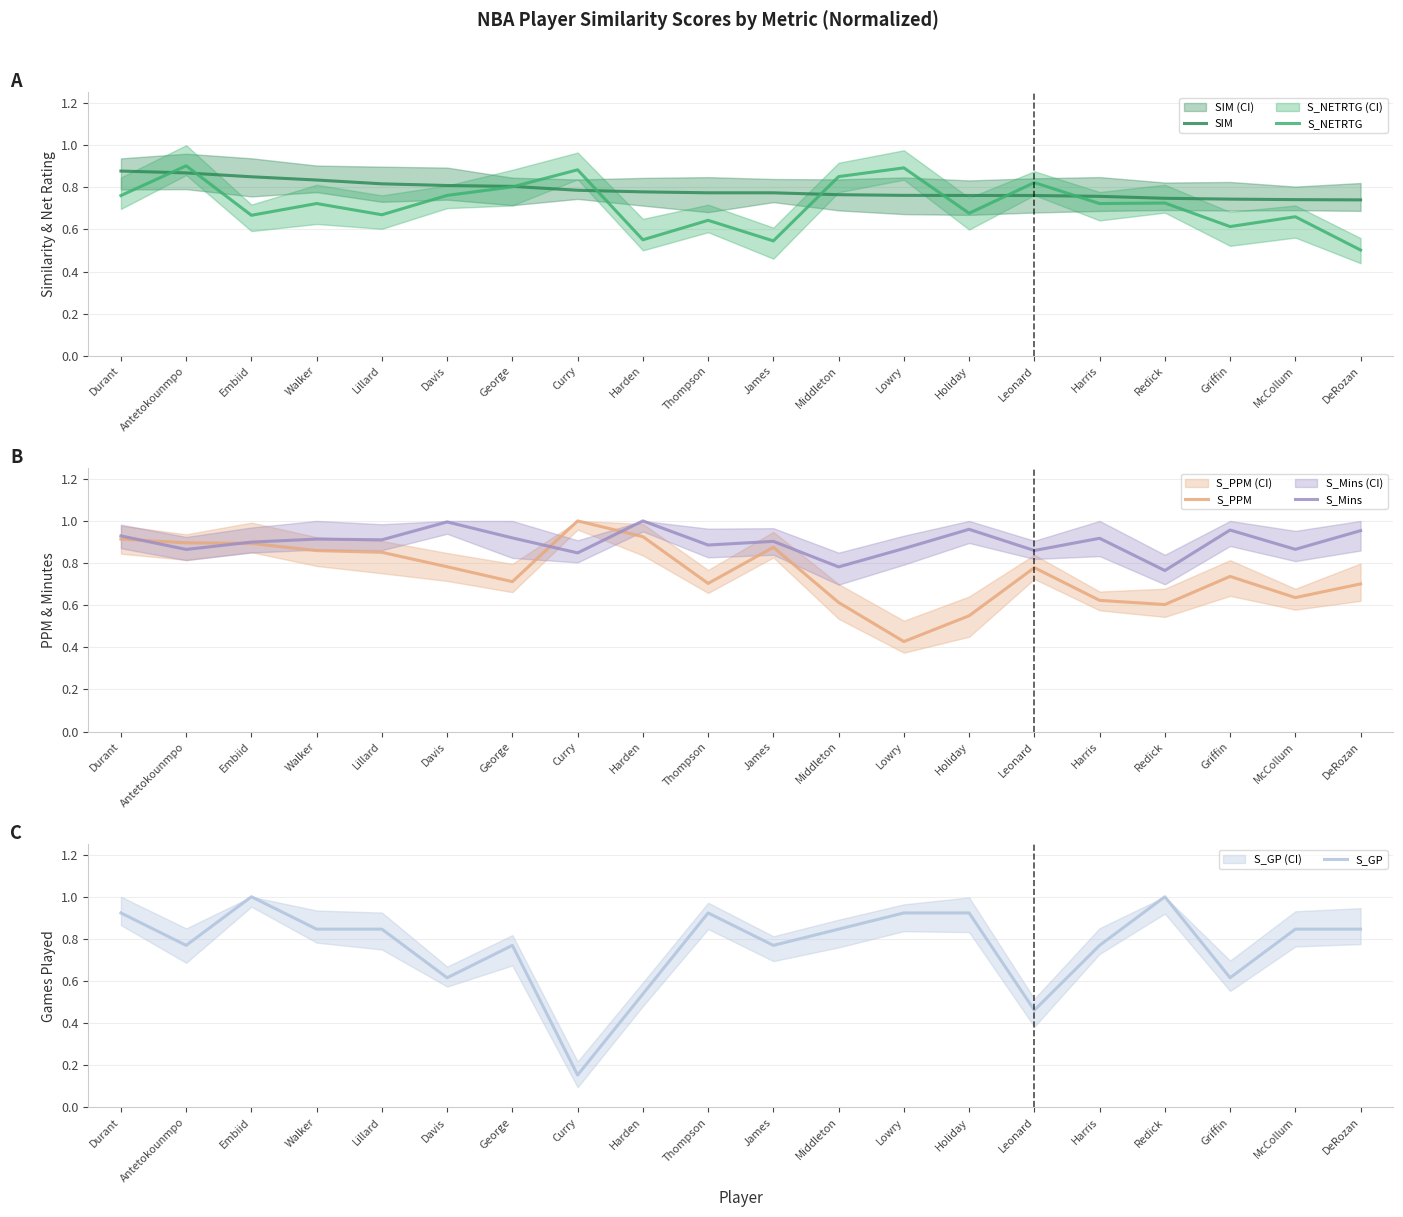

True or false: S_GP and SIM intersect in this chart.

True